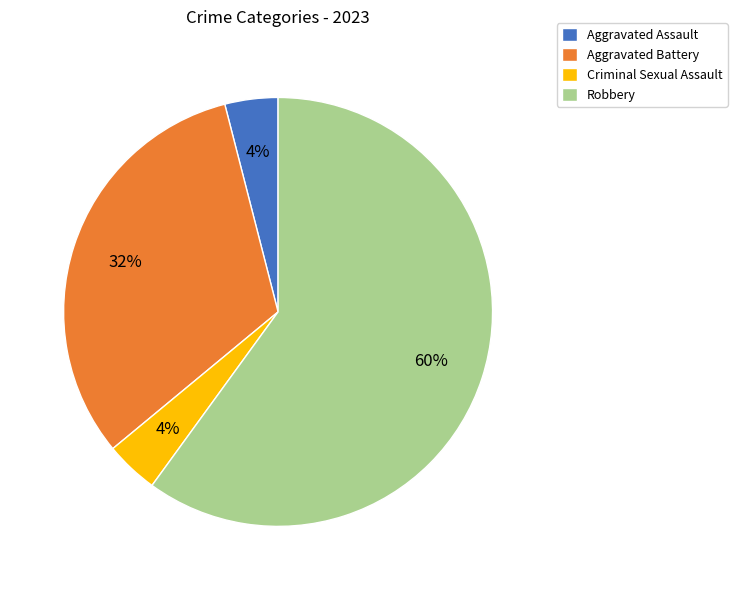

True or false: Aggravated Assault accounts for 4% of the total.

True